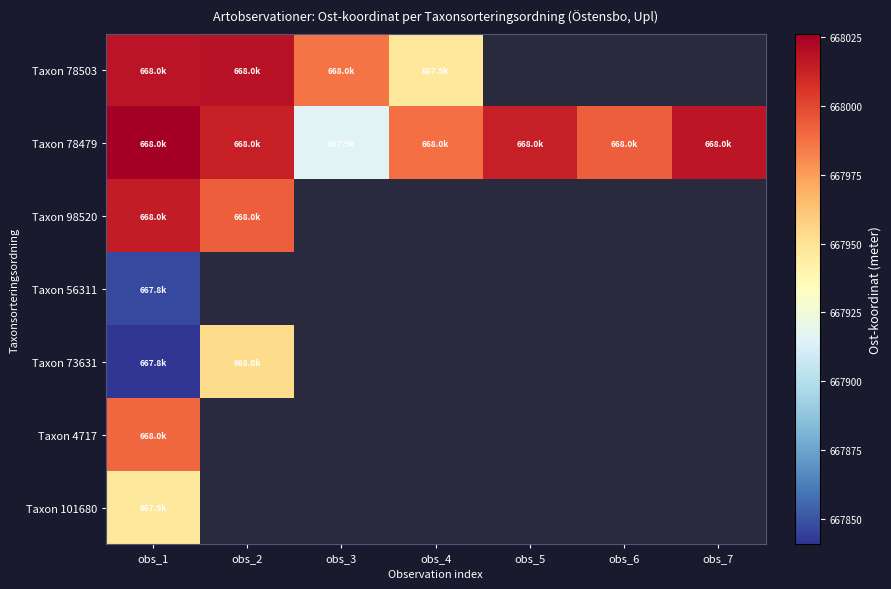

What is the difference between the maximum and minimum values in the Taxon 98520 series?

22.0